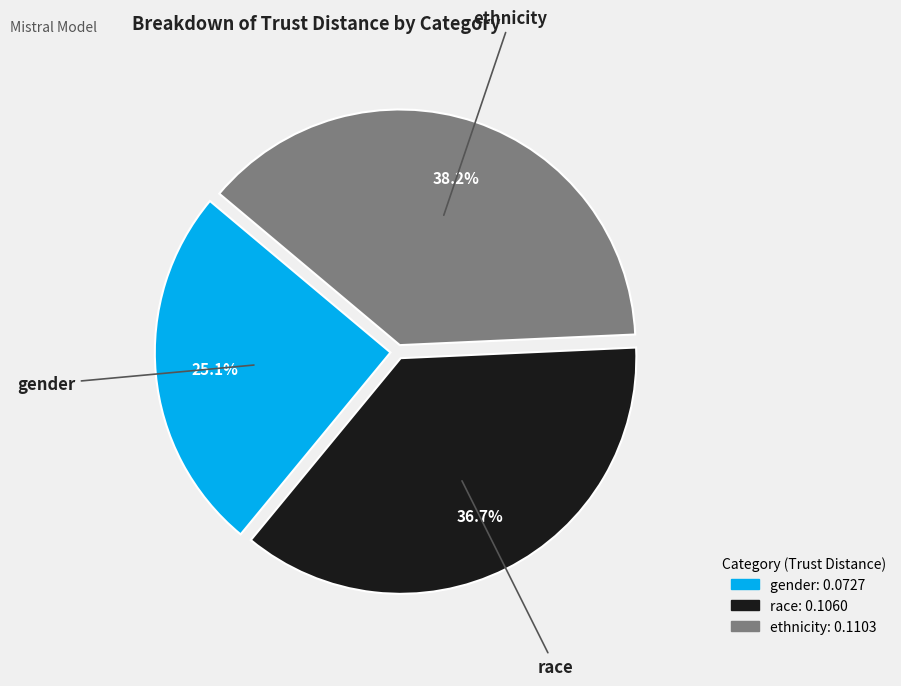

To the nearest percent, what is the average slice percentage?

33%